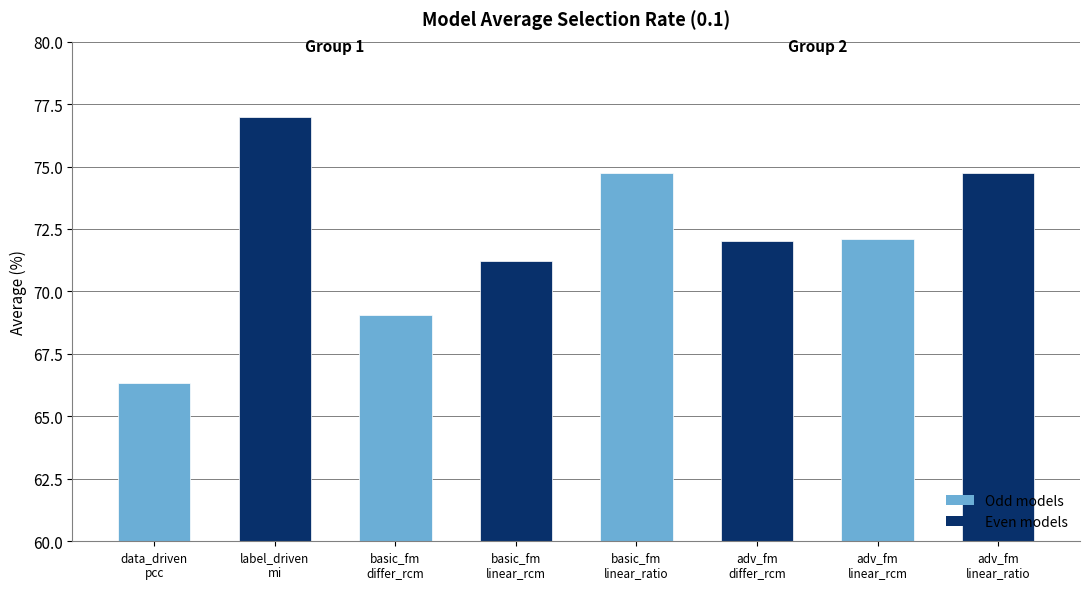

What is the difference between the second highest and second lowest values?

5.7